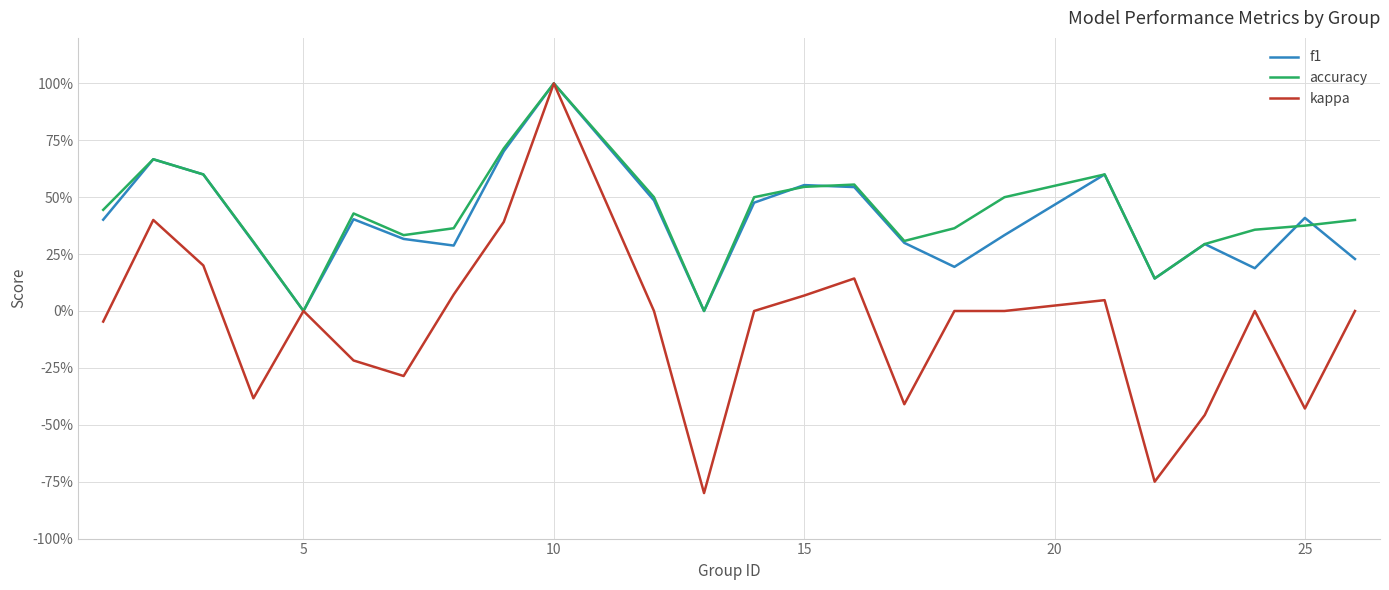

Is this an area chart (filled region under the line)?

No